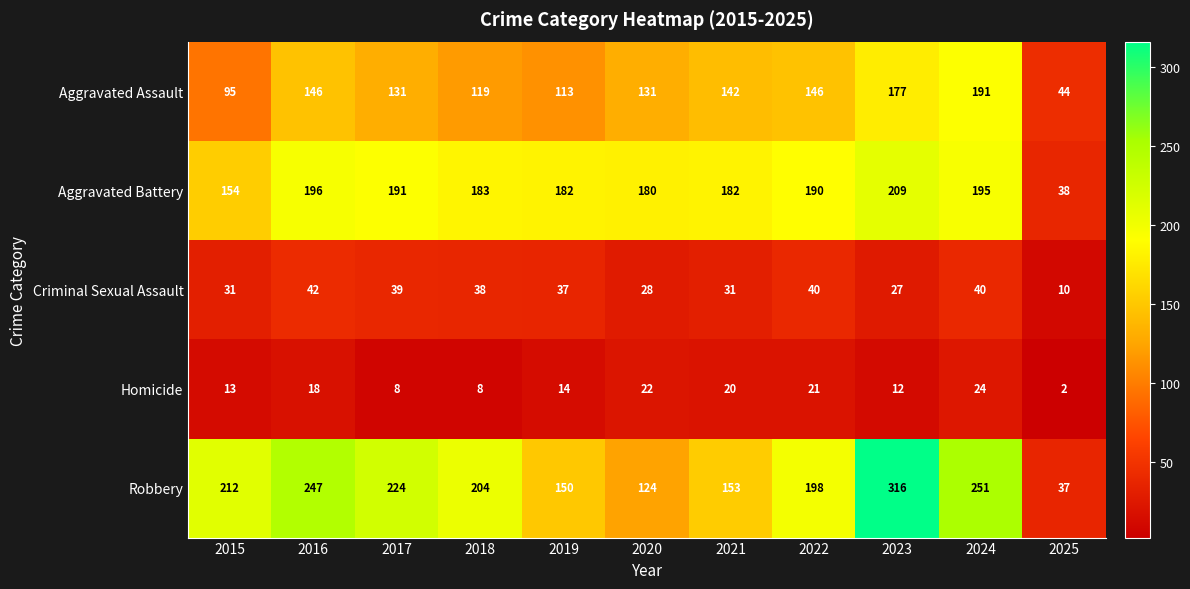

What is the sum of all Aggravated Assault values?

1435